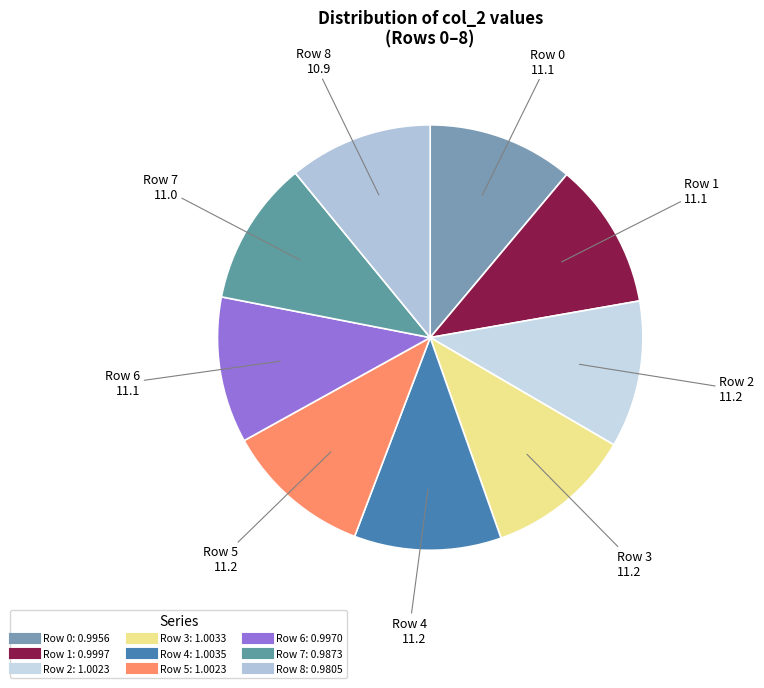

True or false: Row 7 accounts for 21% of the total.

False